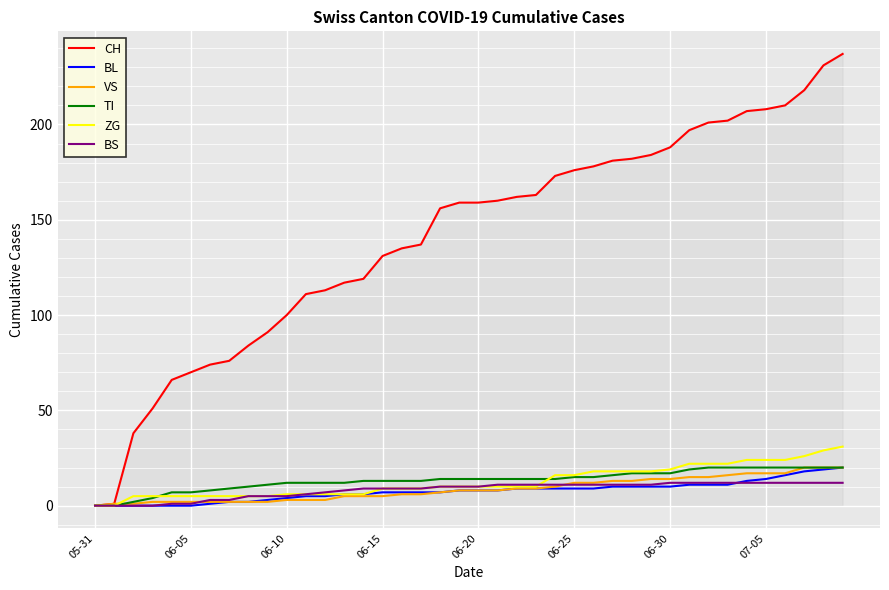

Which series has the widest spread of values?

CH